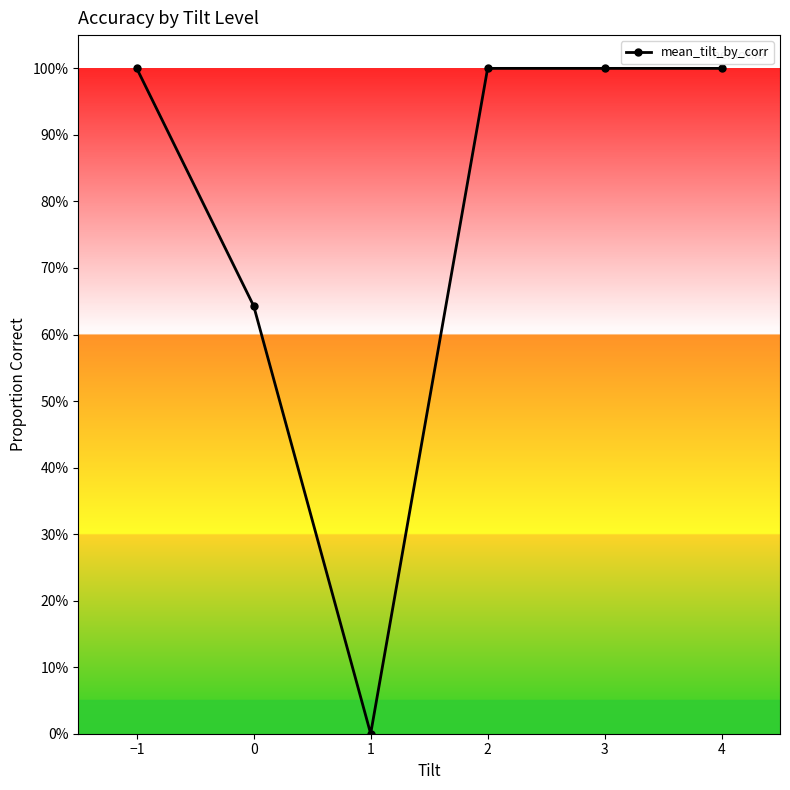

Does the chart display data point markers on the line(s)?

Yes